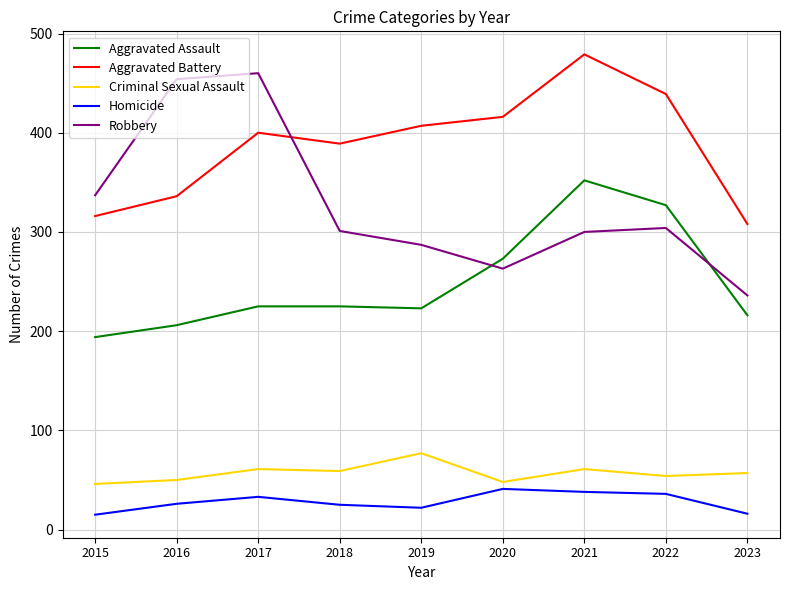

Count the number of categories in the chart.

9